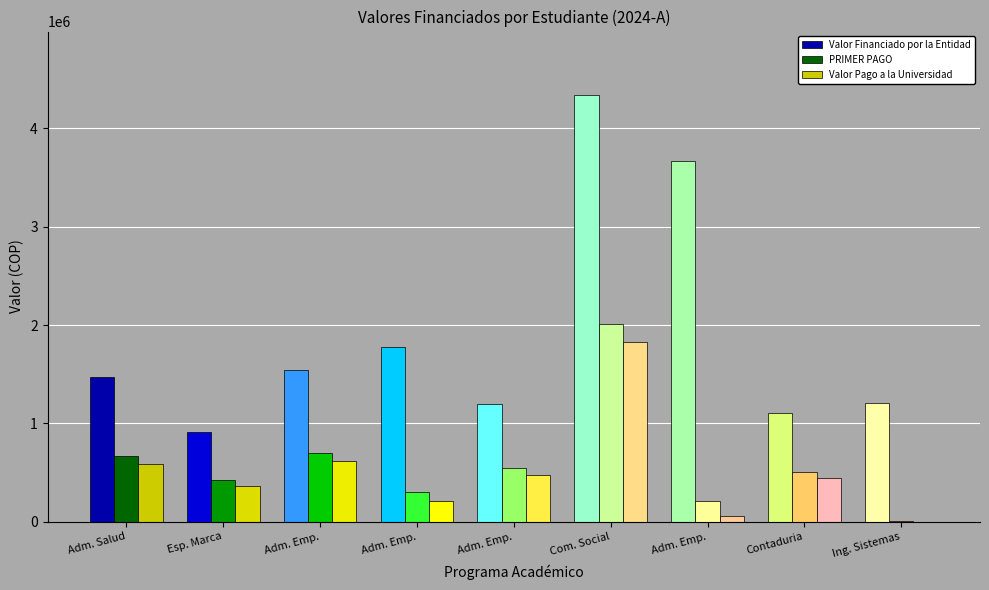

What is the total value across all series at Contaduria?

2048765